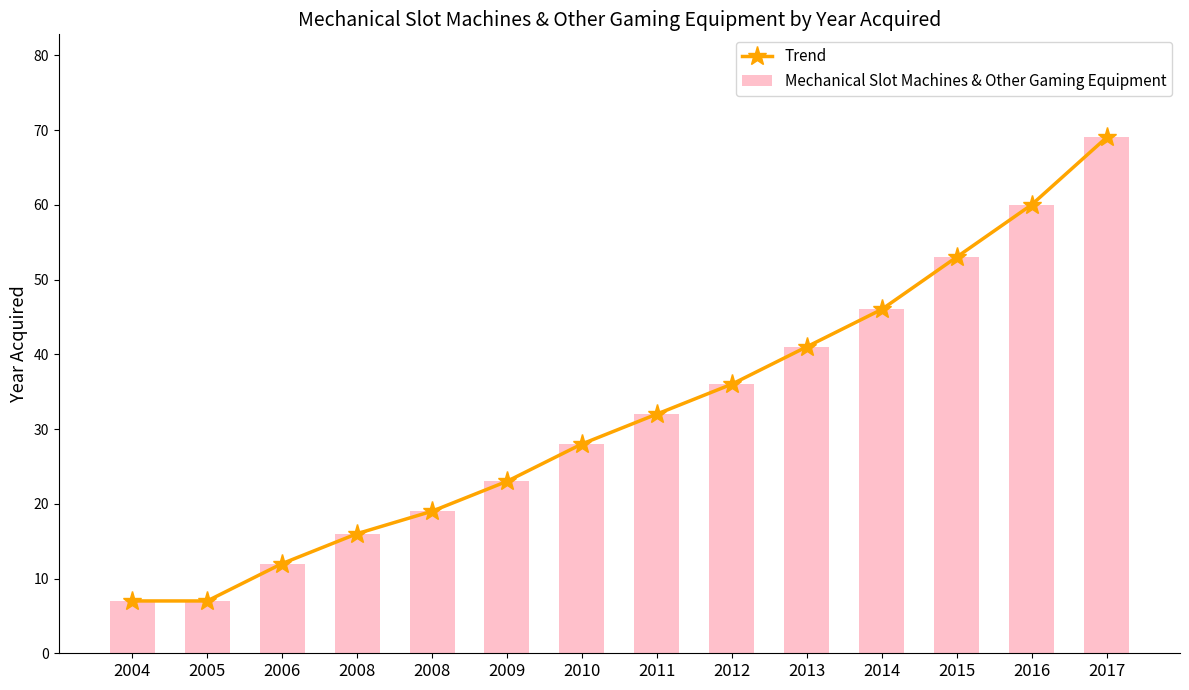

Reading left to right, transcribe all the data shown in this chart.

Trend: 7	7	12	16	19	23	28	32	36	41	46	53	60	69
Mechanical Slot Machines & Other Gaming Equipment: 7	7	12	16	19	23	28	32	36	41	46	53	60	69